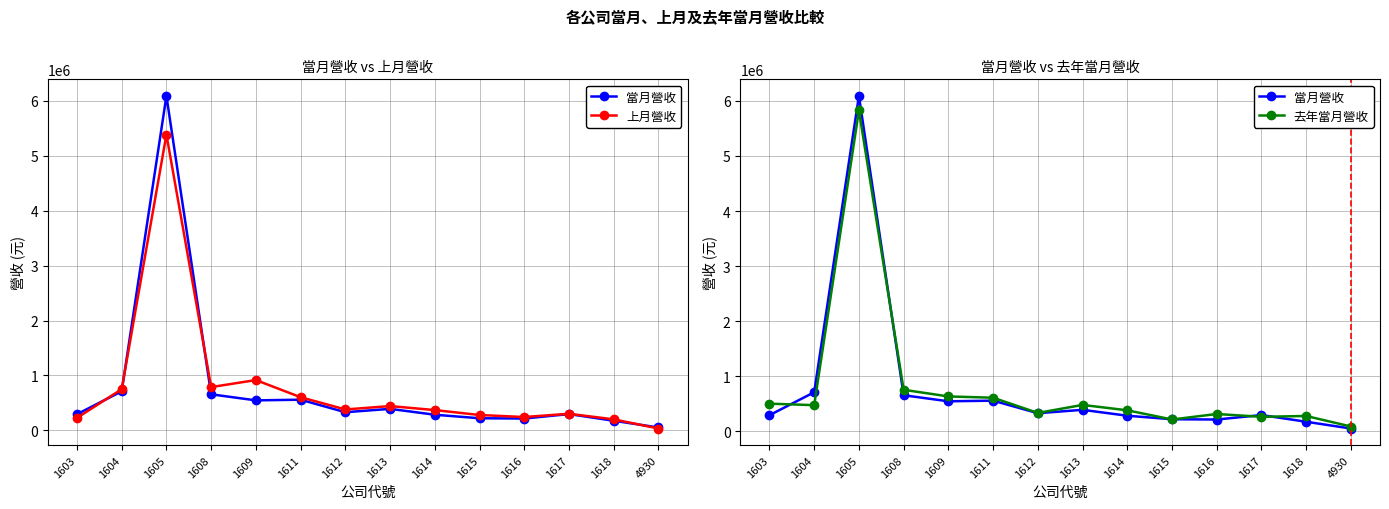

At how many categories does at least one series exceed 834832?

2